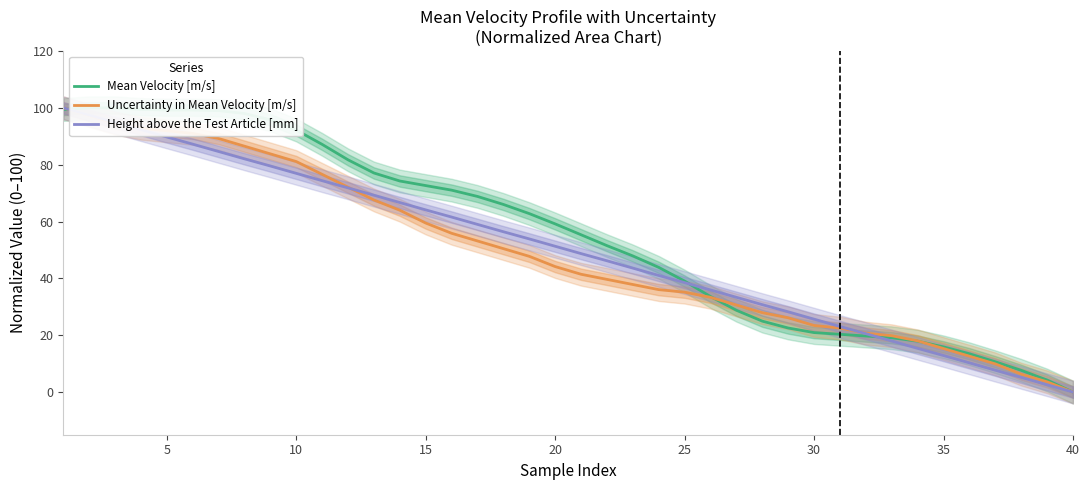

Count the number of categories in the chart.

40